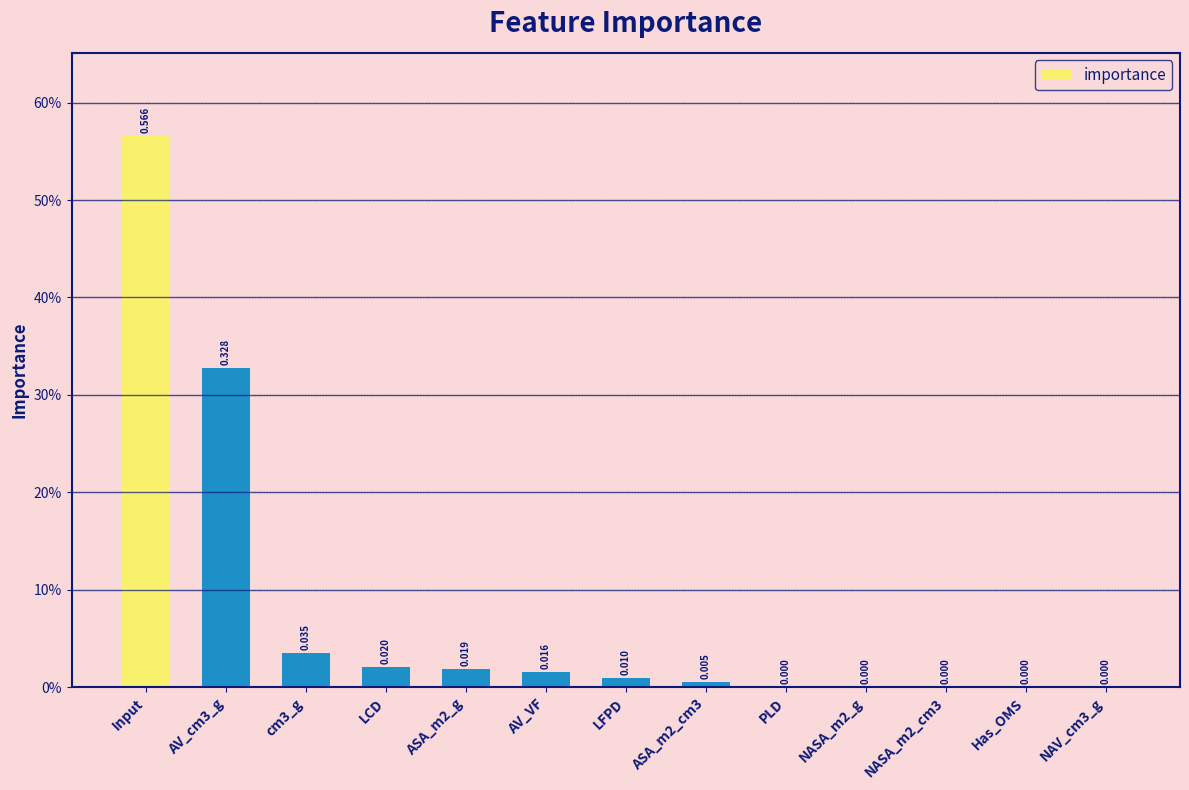

True or false: the data shows 0.6 at Input.

True